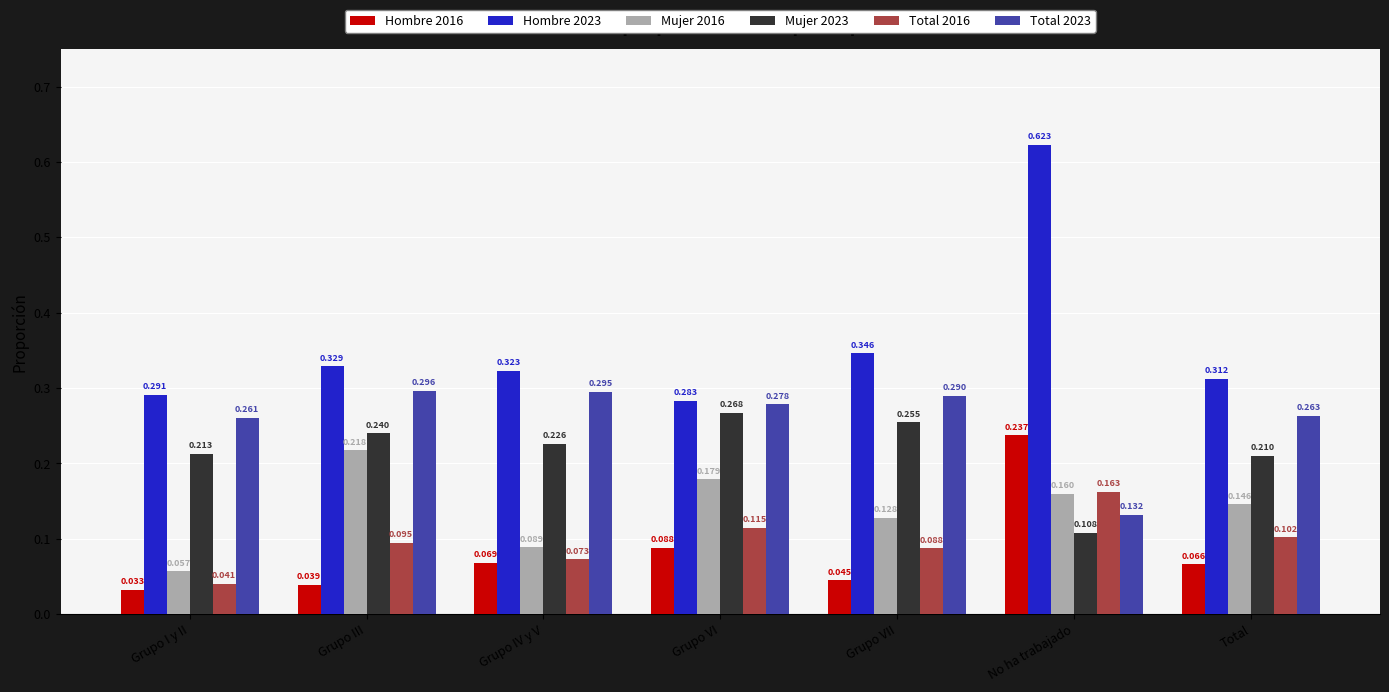

What are all the series names shown in the legend?

Hombre 2016, Hombre 2023, Mujer 2016, Mujer 2023, Total 2016, Total 2023